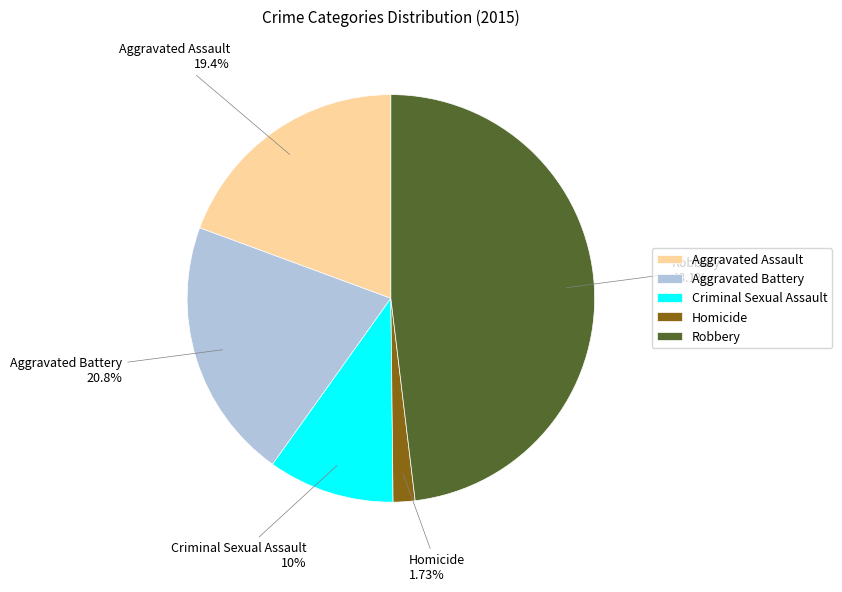

Is it true that Aggravated Assault is 19% of the pie?

True